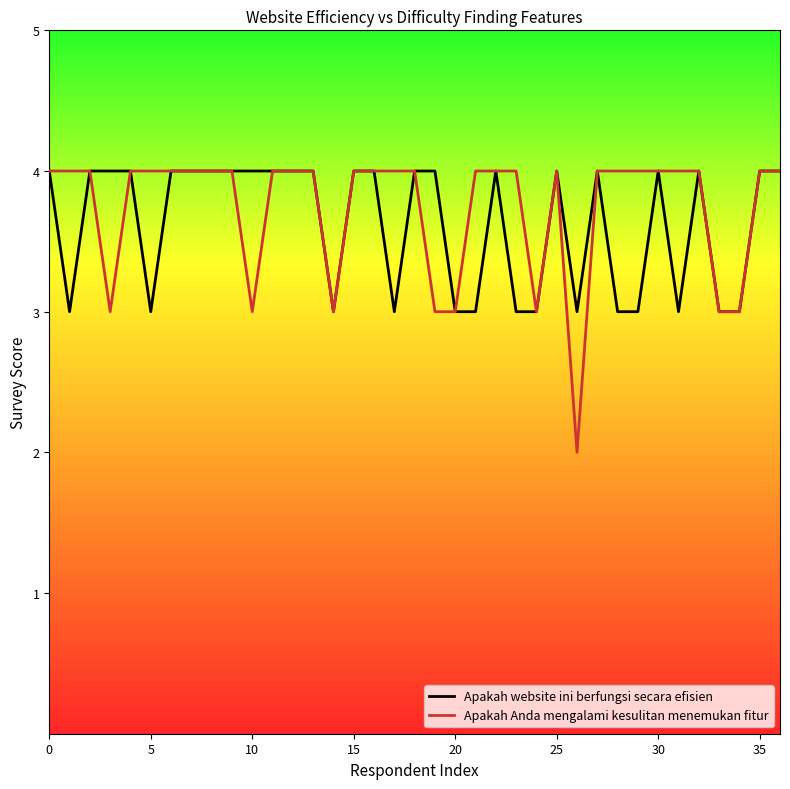

Which series has the widest spread of values?

Apakah Anda mengalami kesulitan menemukan fitur